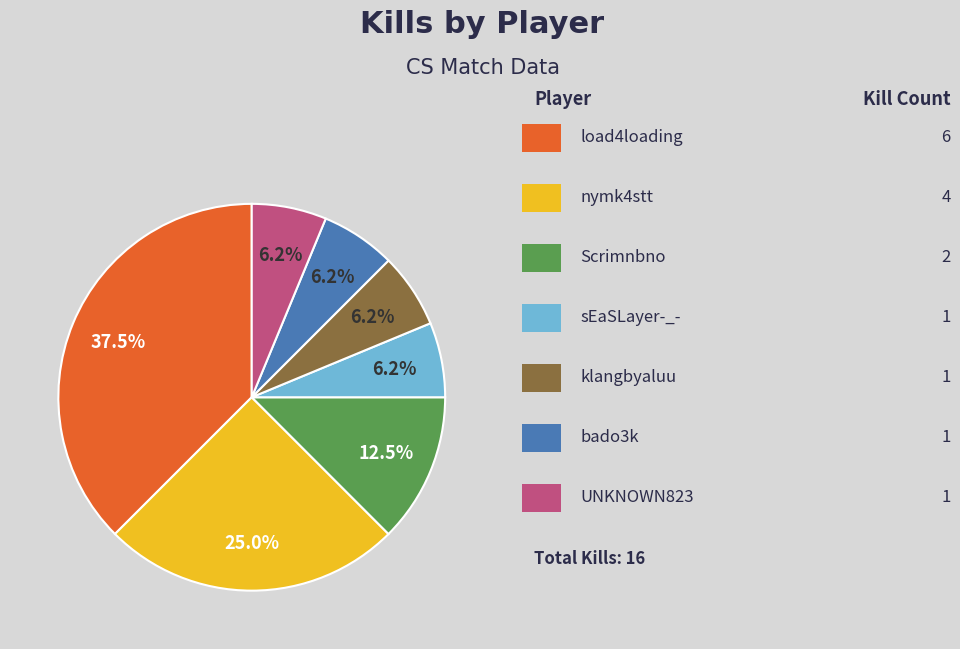

Is there a majority slice in this chart?

No